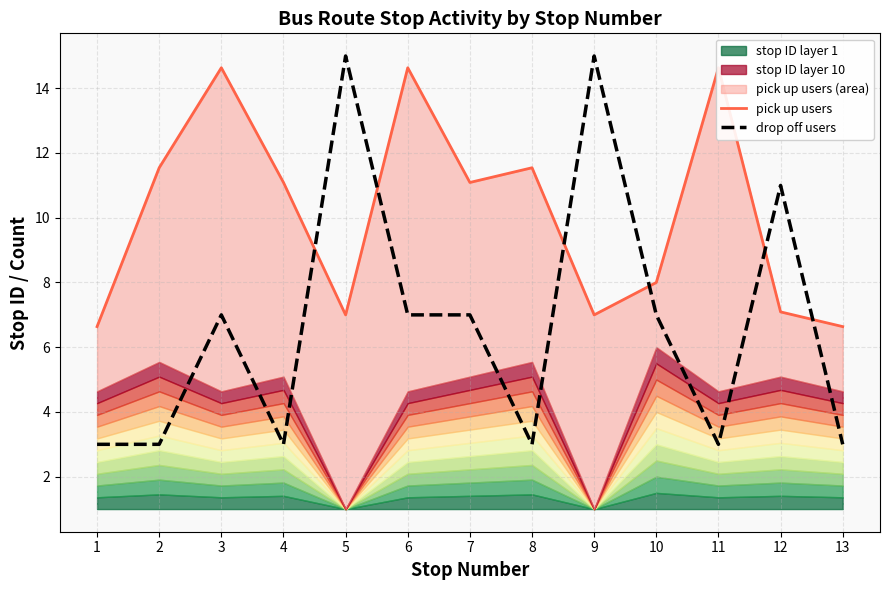

List the series in order of their overall mean, lowest first.

drop off users, pick up users